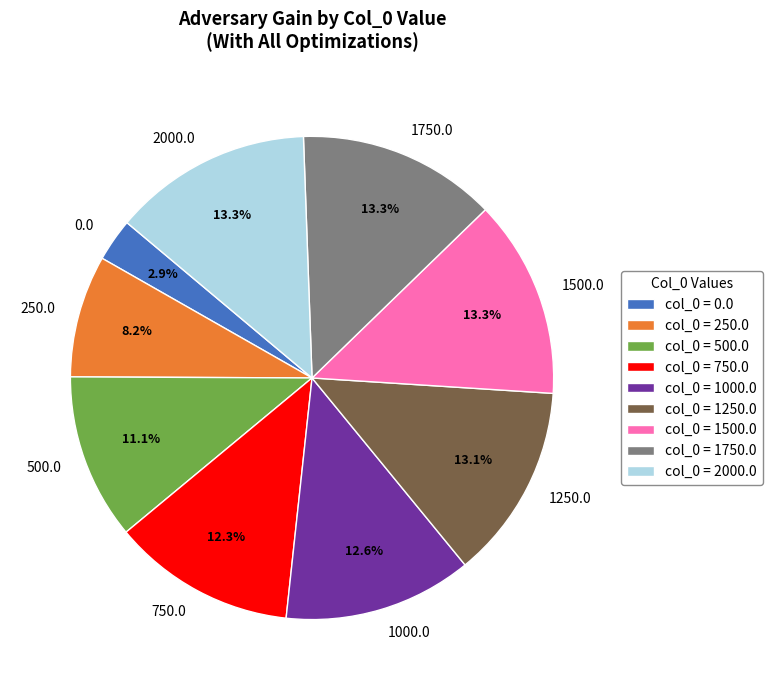

How much of the chart is everything except 1250.0?

86.9%